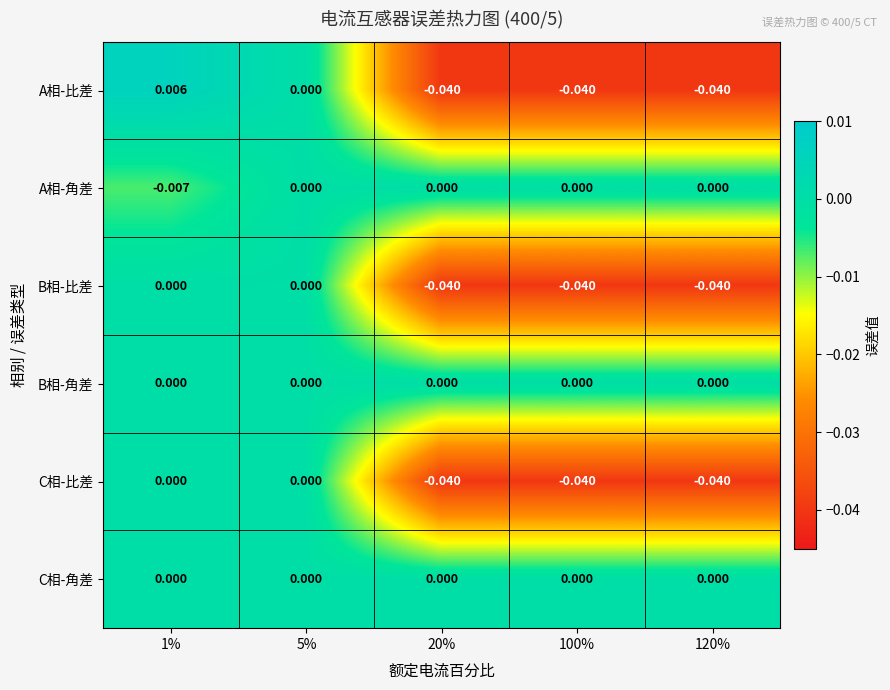

Which series has the widest spread of values?

A相-比差